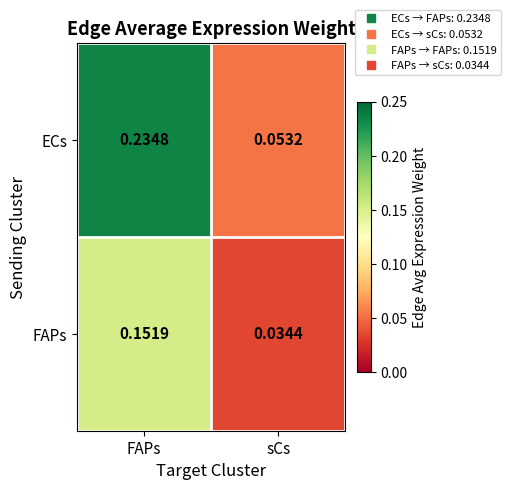

List the labels in order of FAPs value, smallest first.

sCs, FAPs